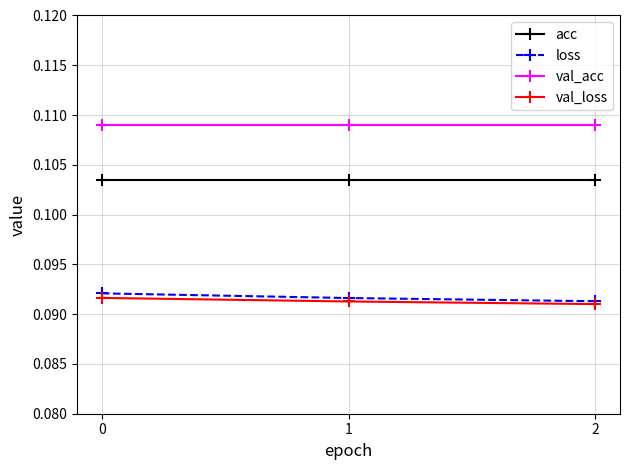

What are all the series names shown in the legend?

acc, loss, val_acc, val_loss